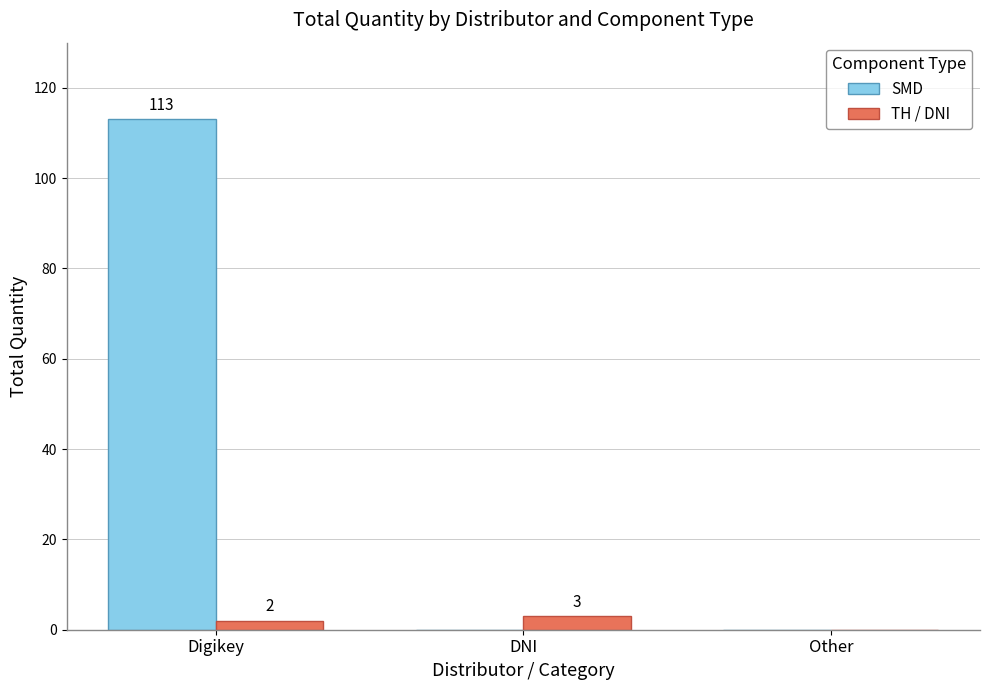

How many groups of bars are there?

3